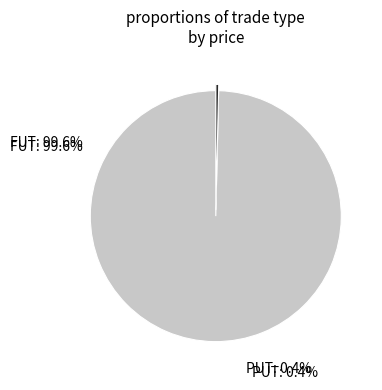

Combined, what portion of the pie is FUT and PUT?

100.0%